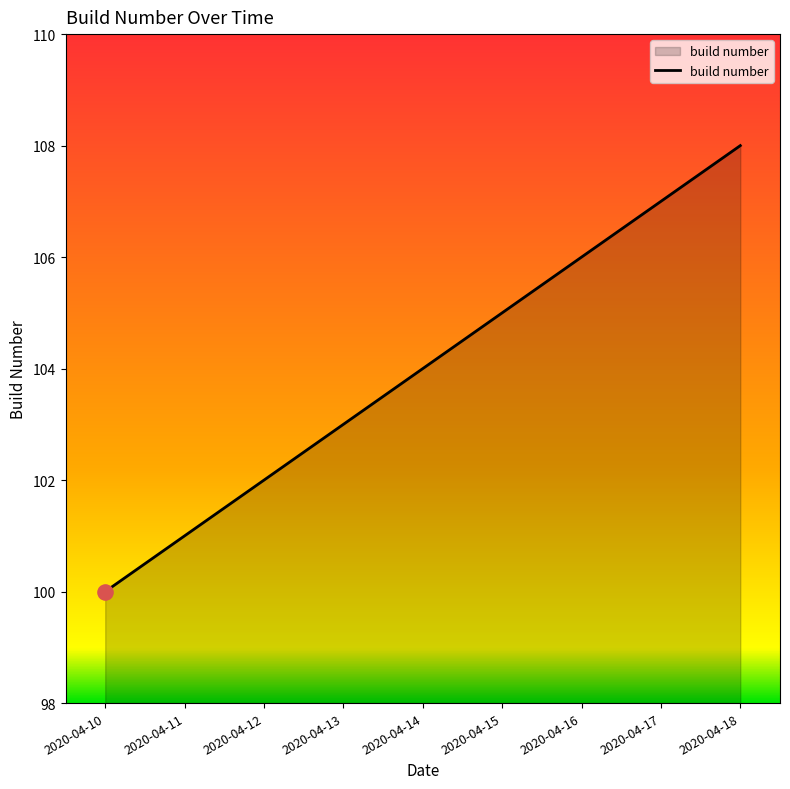

What is the ratio of the value at 2020-04-16 to the value at 2020-04-15?

1.0